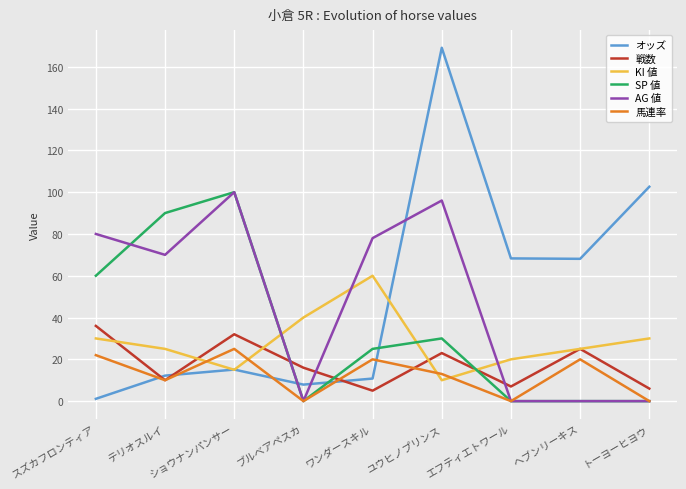

Is this an area chart (filled region under the line)?

No